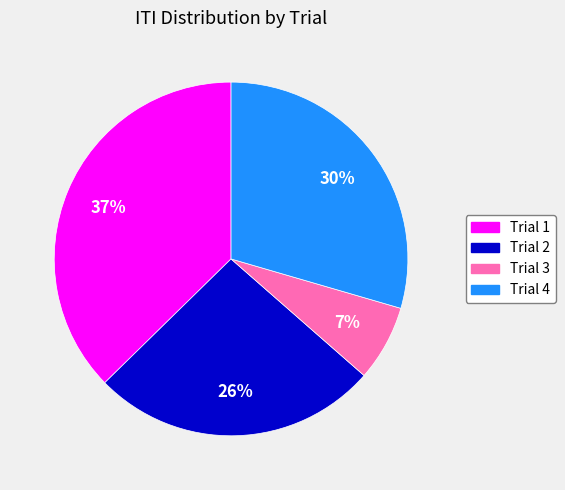

Count the number of slices in the pie.

4